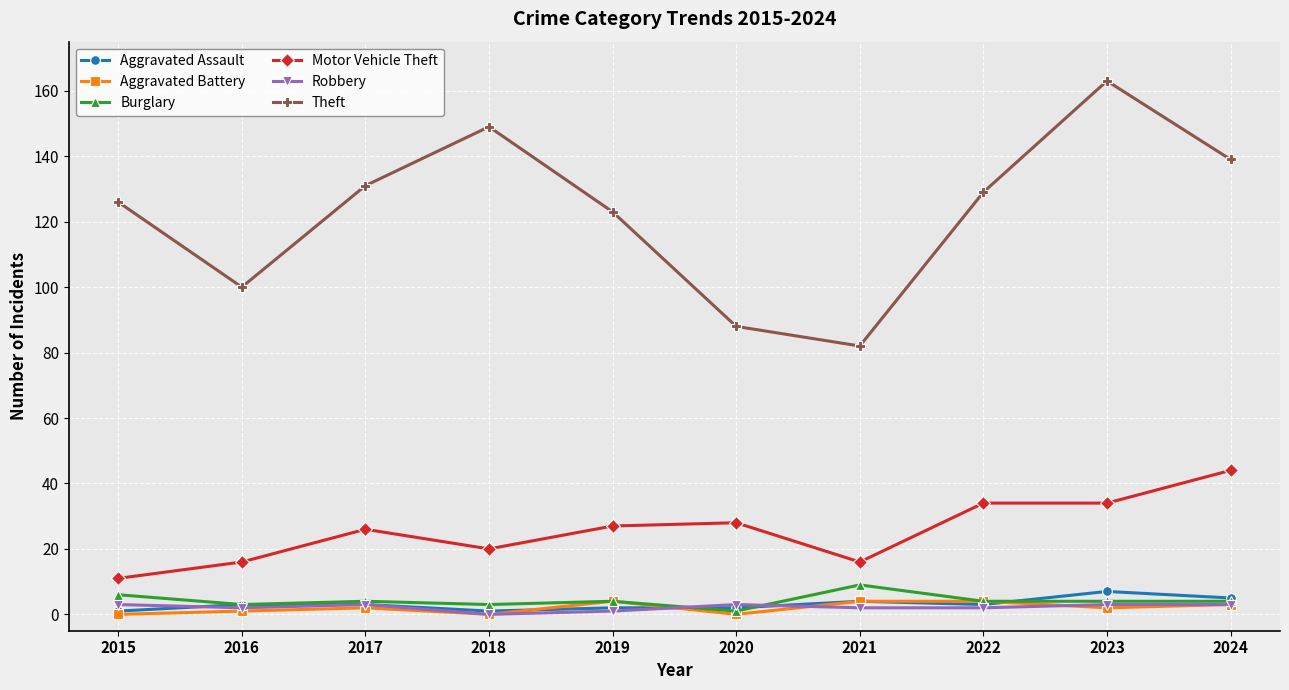

What is the approximate value of Theft at 2021, to the nearest 5?

80